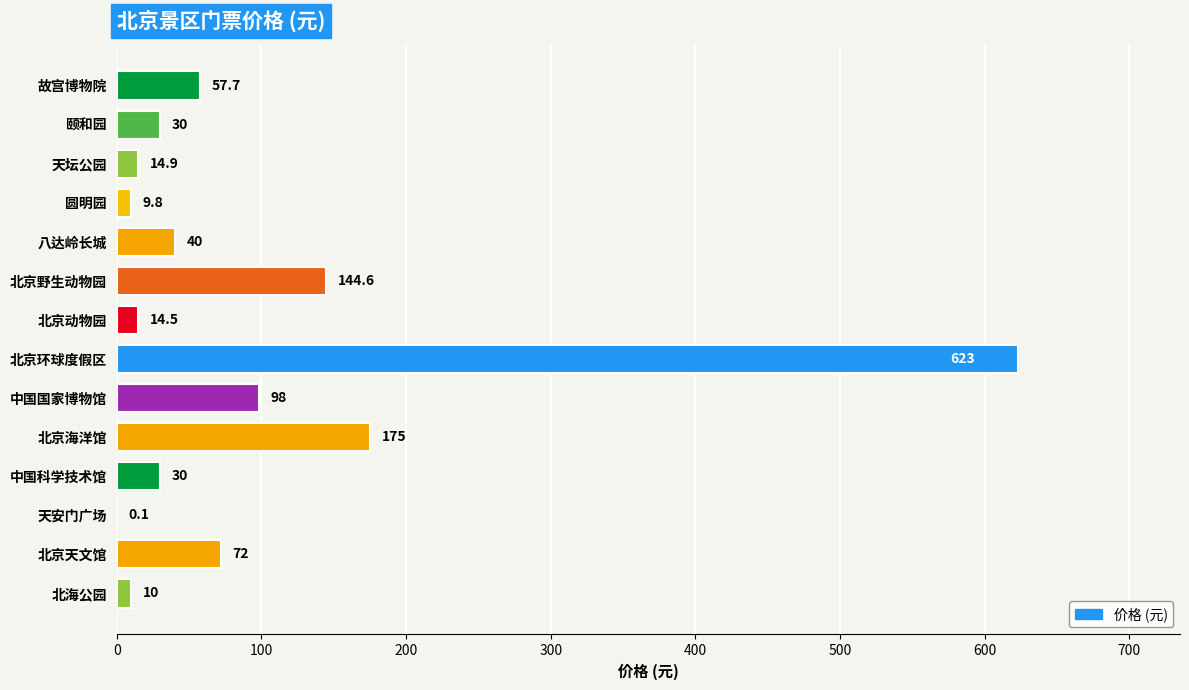

Where is the data nearest to the value 311?

北京海洋馆